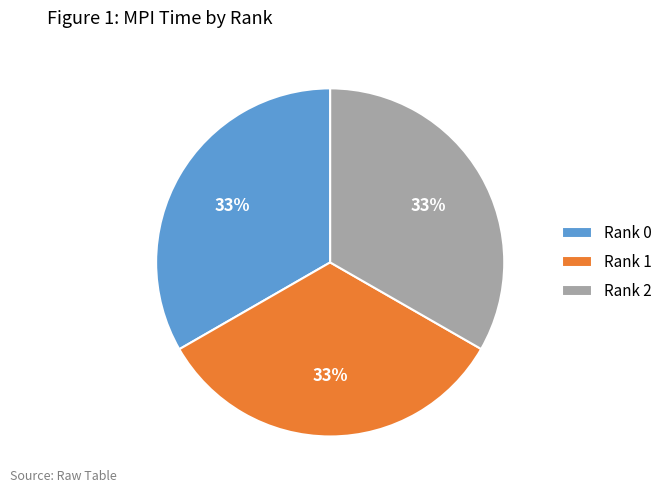

To the nearest percent, what is the combined percentage of Rank 1 and Rank 2?

67%